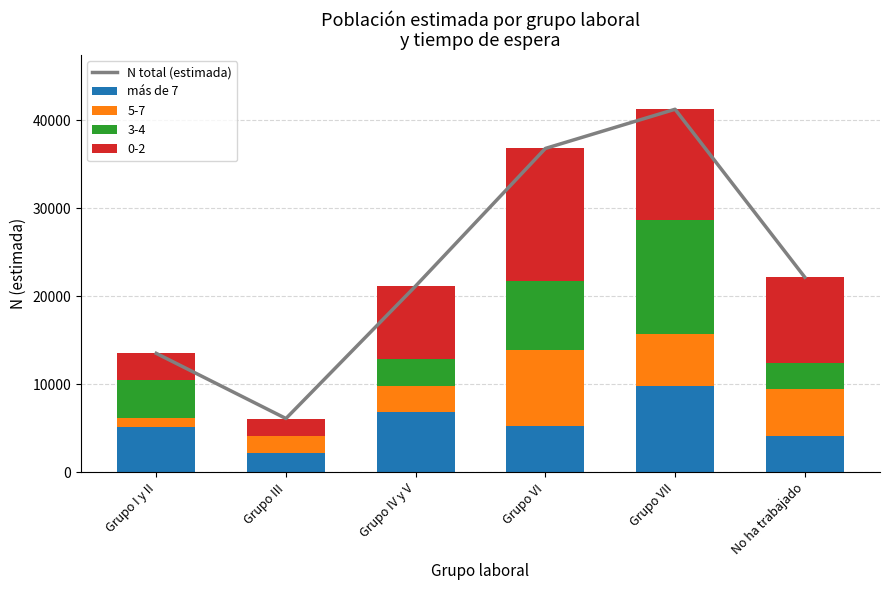

Count the más de 7 values in the range 4086 to 6837.

4